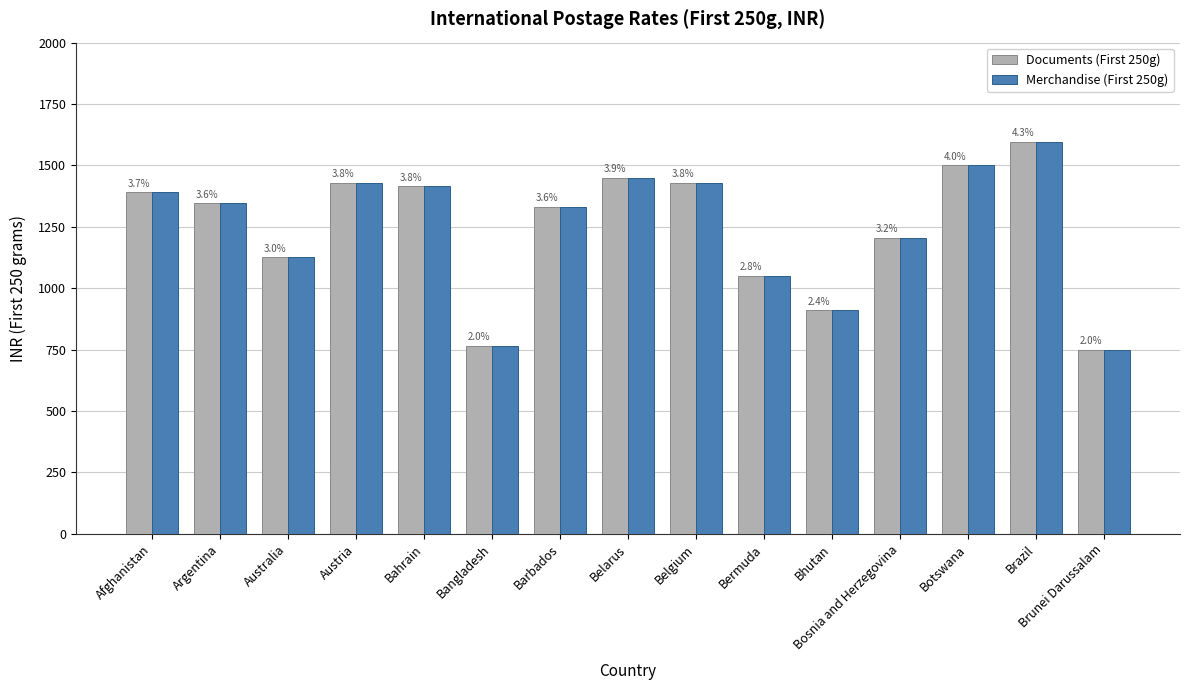

What is the label of the 12th bar from the right?

Austria